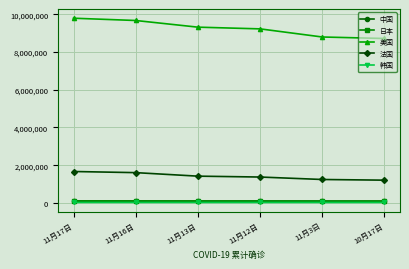

What is the value of the 中国 point at the 6th from the left?

91852